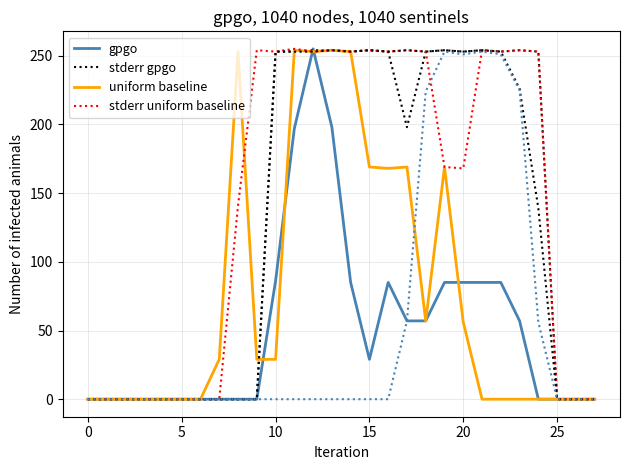

In stderr uniform baseline, how many points are higher than both neighbors (excluding endpoints)?

7